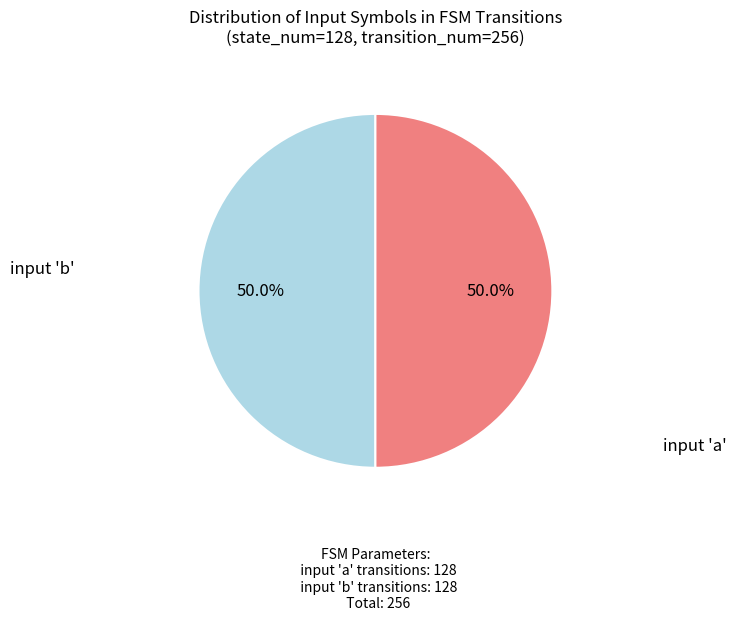

Approximately how many times larger is the value at input 'a' transitions compared to input 'b' transitions?

1.0